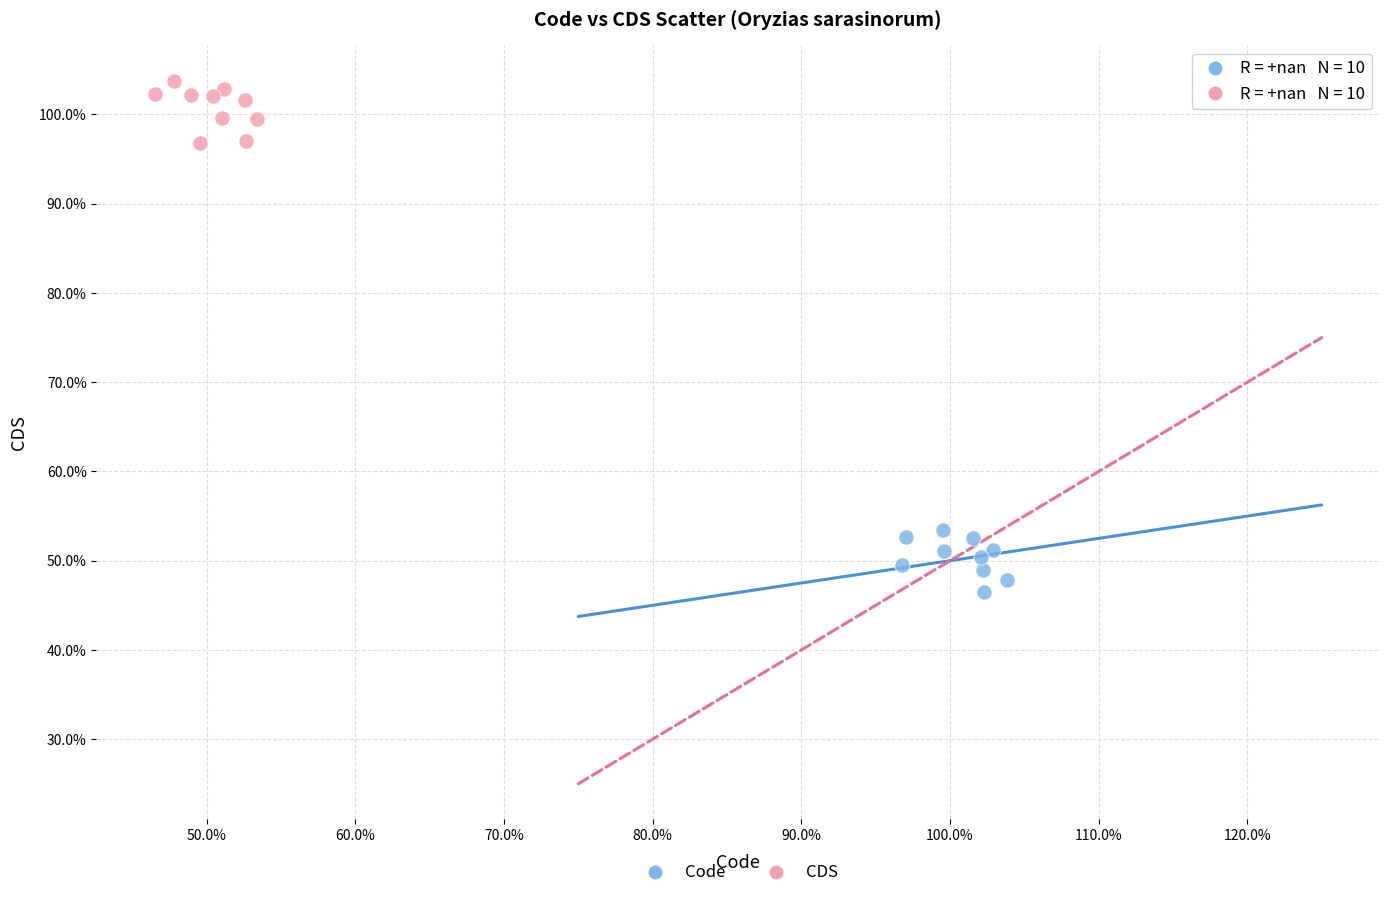

What are all the series names shown in the legend?

Code, CDS